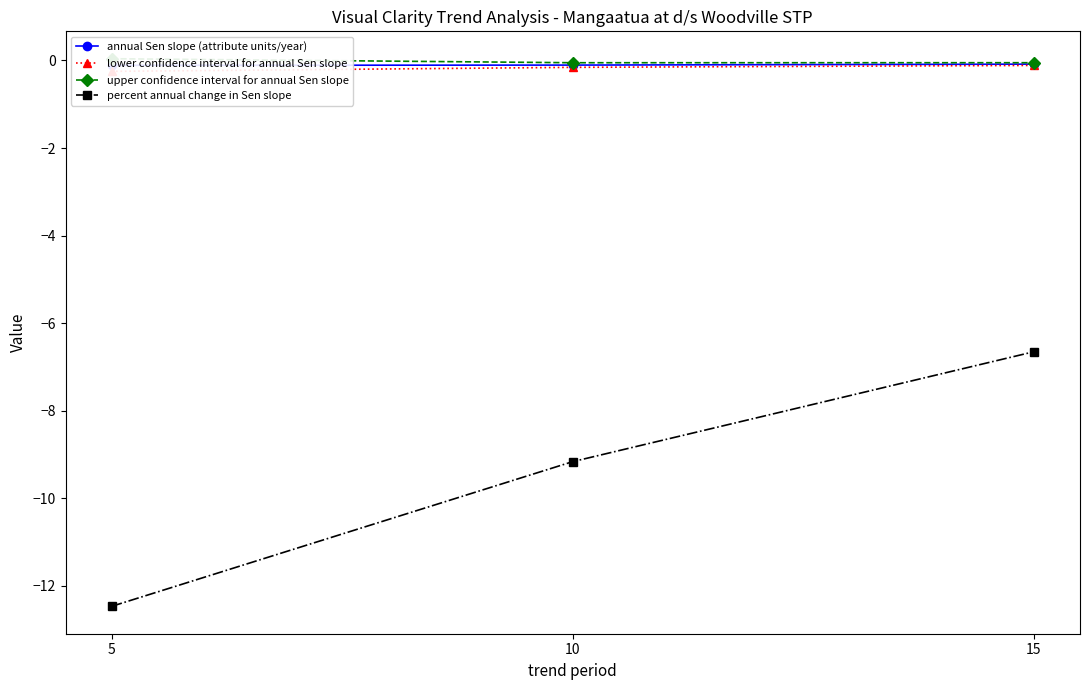

What is the minimum value for percent annual change in Sen slope?

-12.5